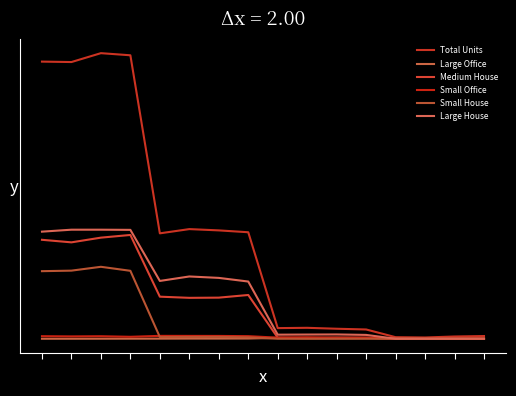

List the series in order of their peak value, highest first.

Total Units, Large House, Medium House, Small House, Small Office, Large Office